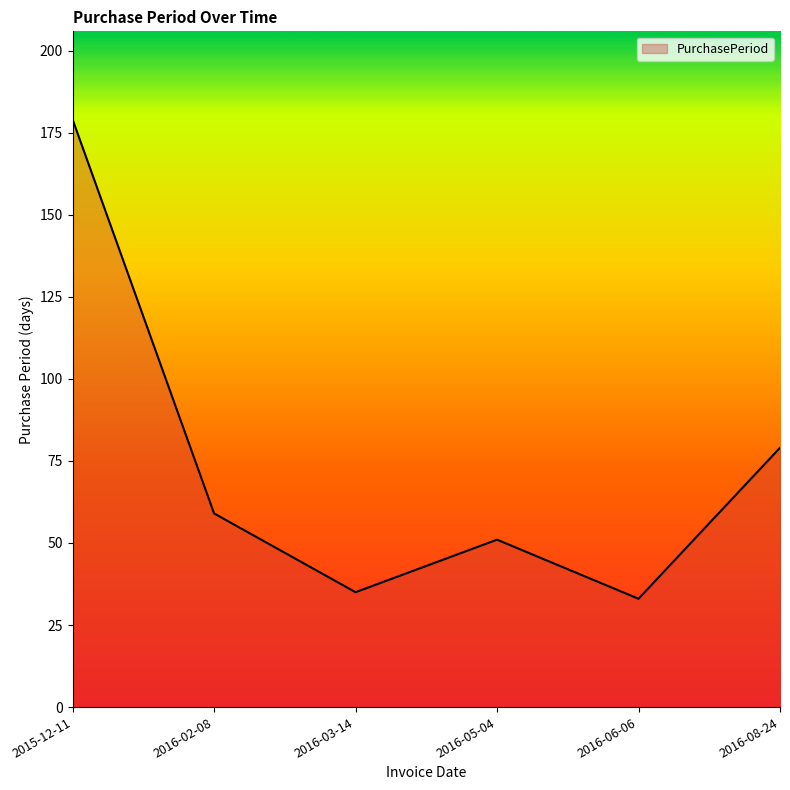

Does the chart have visible grid lines?

No